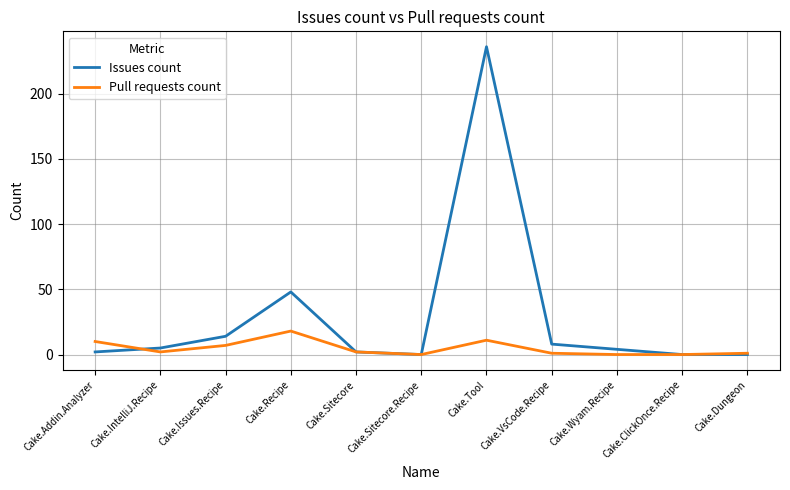

Rank the series by their maximum value, from lowest to highest.

Pull requests count, Issues count